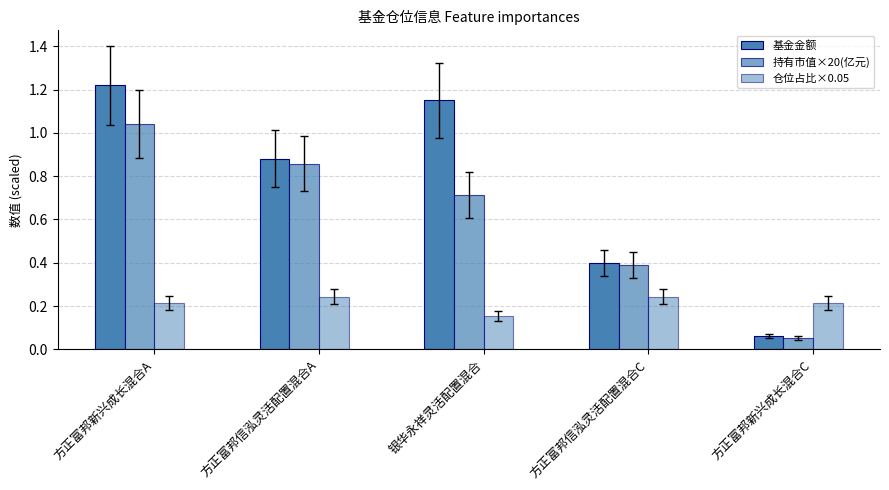

Count the number of data series in this chart.

3